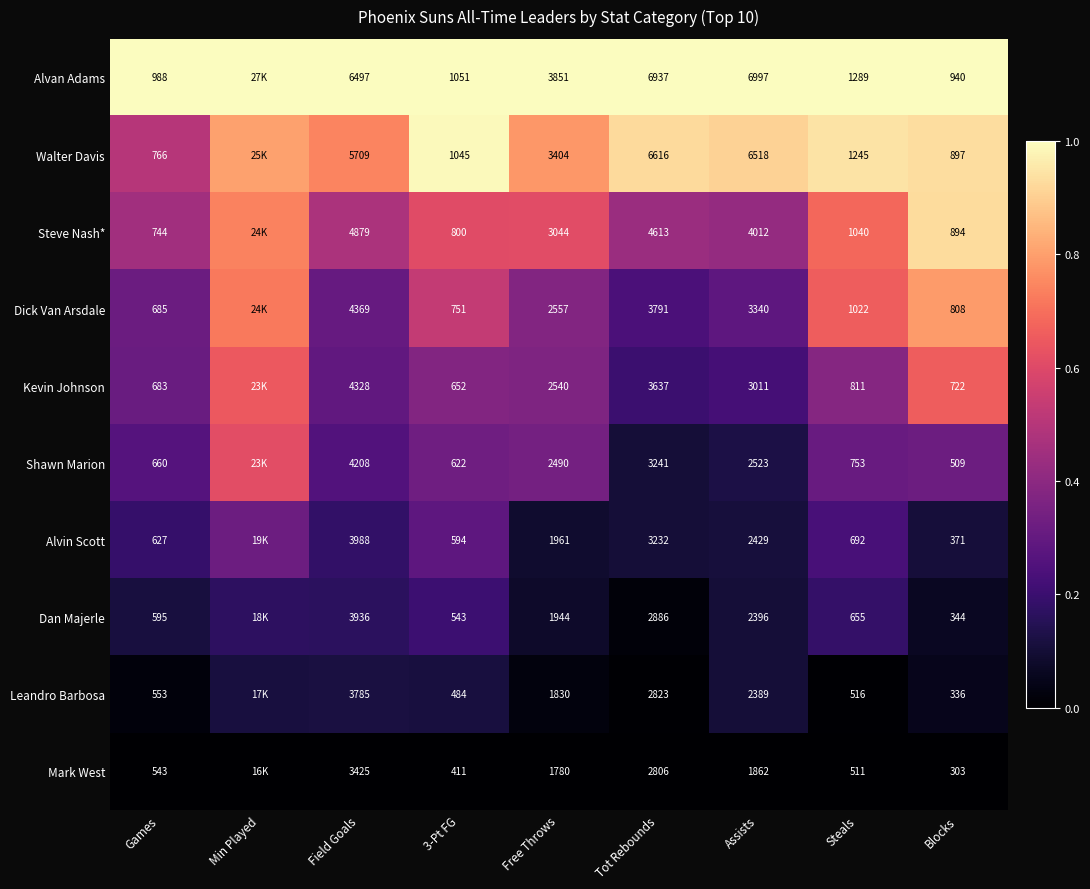

Is the value of Shawn Marion at Blocks greater than the value of Walter Davis at 3-Pt FG?

No